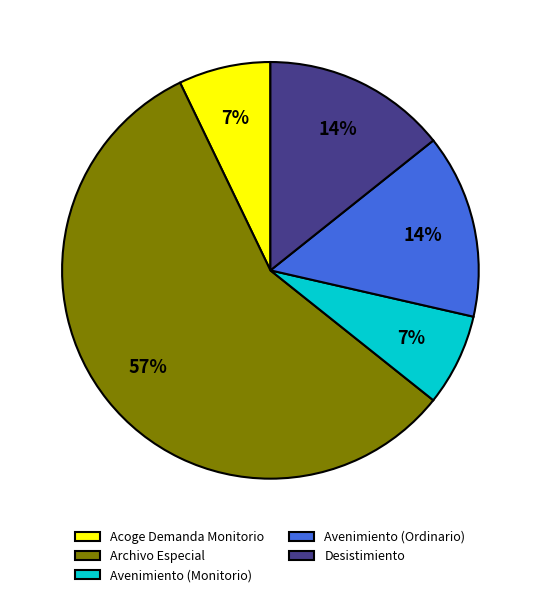

To the nearest percent, what percentage of the pie is Avenimiento (Ordinario)?

14%